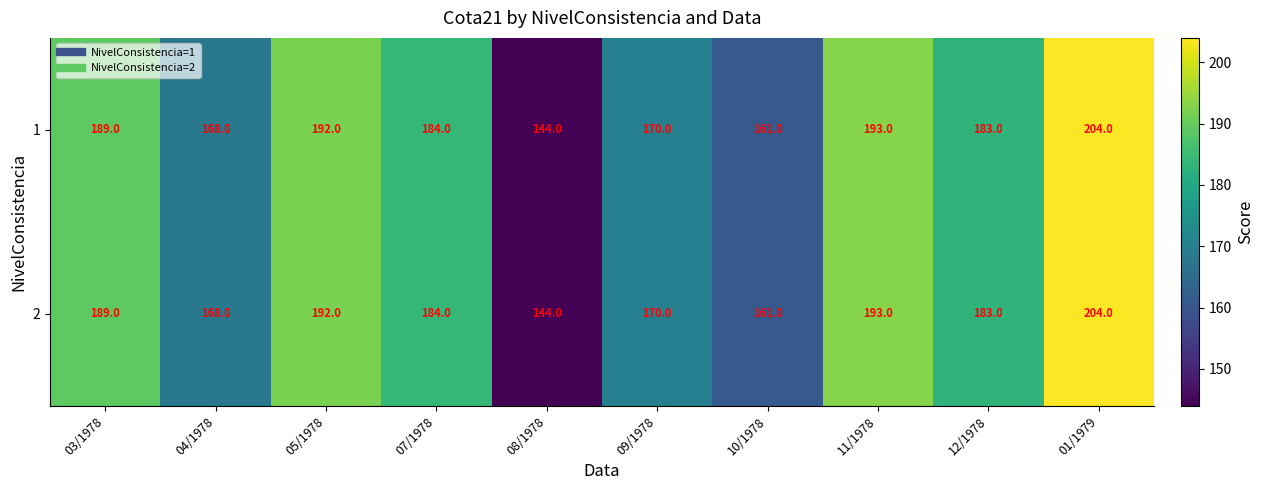

What is the sum of the 1 values at 08/1978 and 09/1978?

314